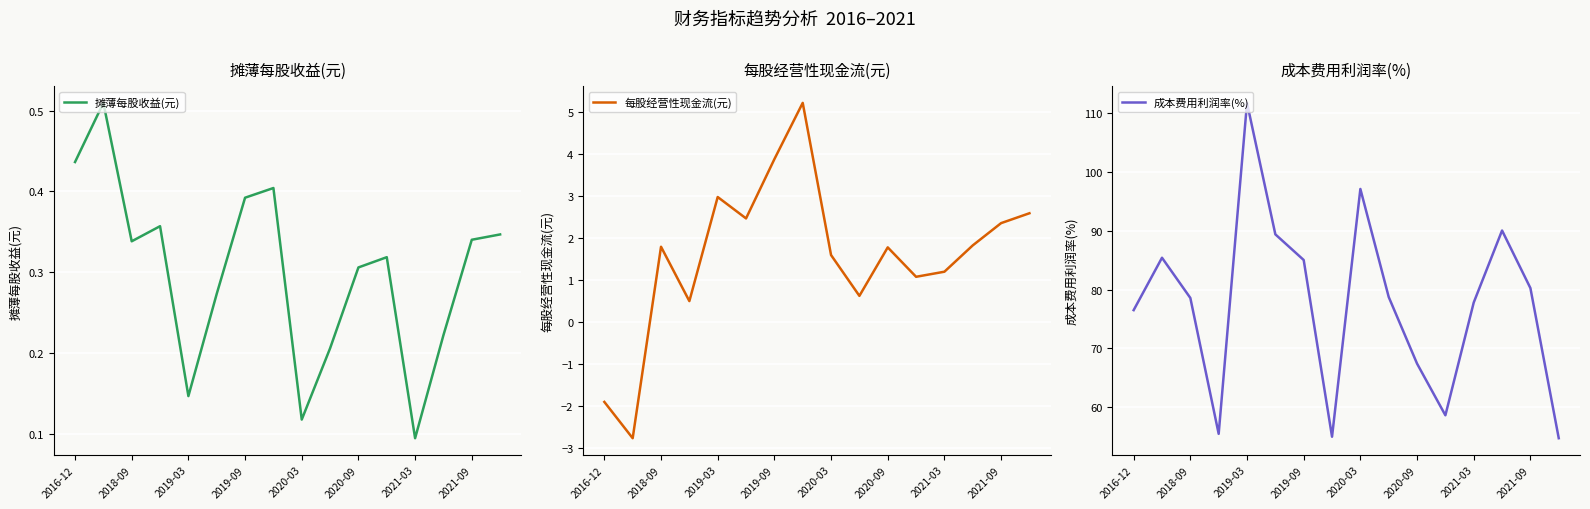

At which label is 摊薄每股收益(元) closest to 0?

2021-03